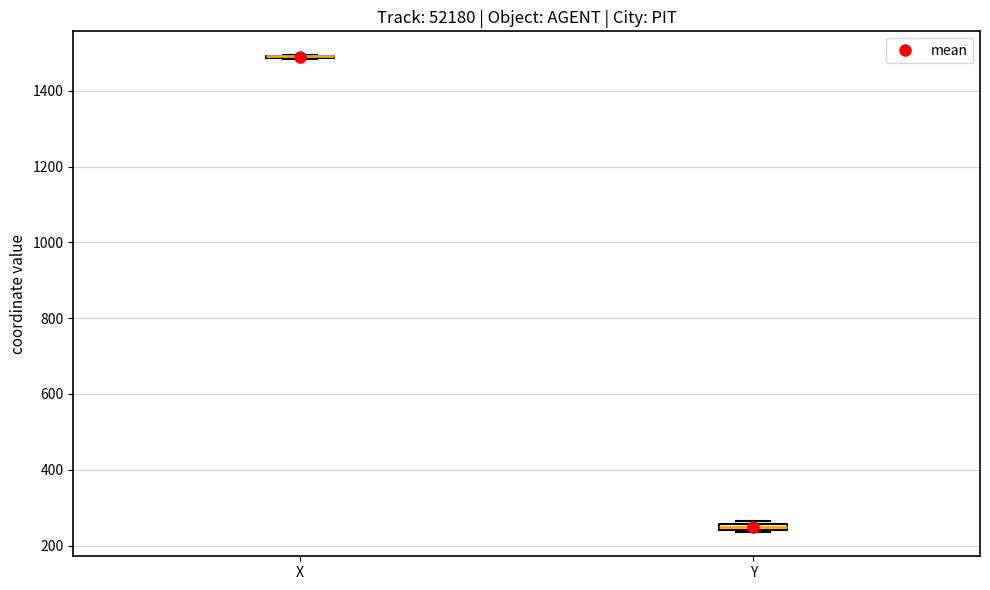

Where is the upper edge of the box for Y on the y-axis? The values are not printed on the chart, so give them approximately, as read against the axis.

260